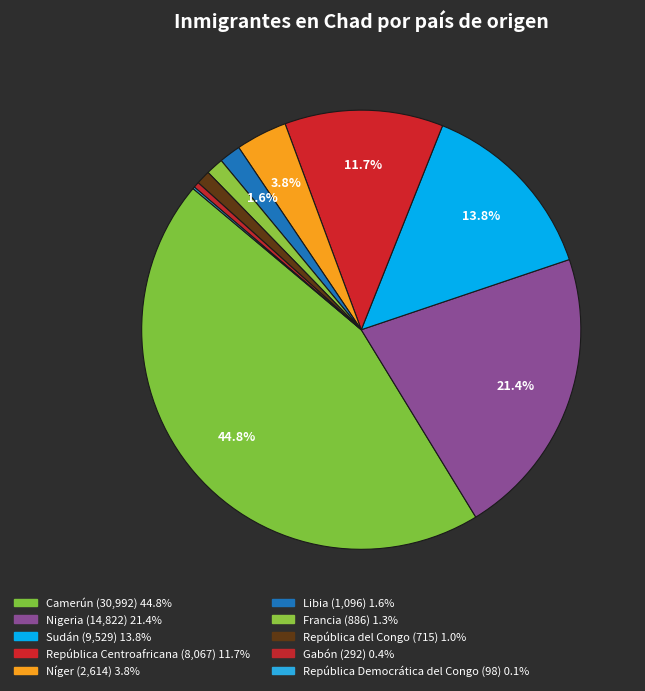

Does any single category account for the majority?

No